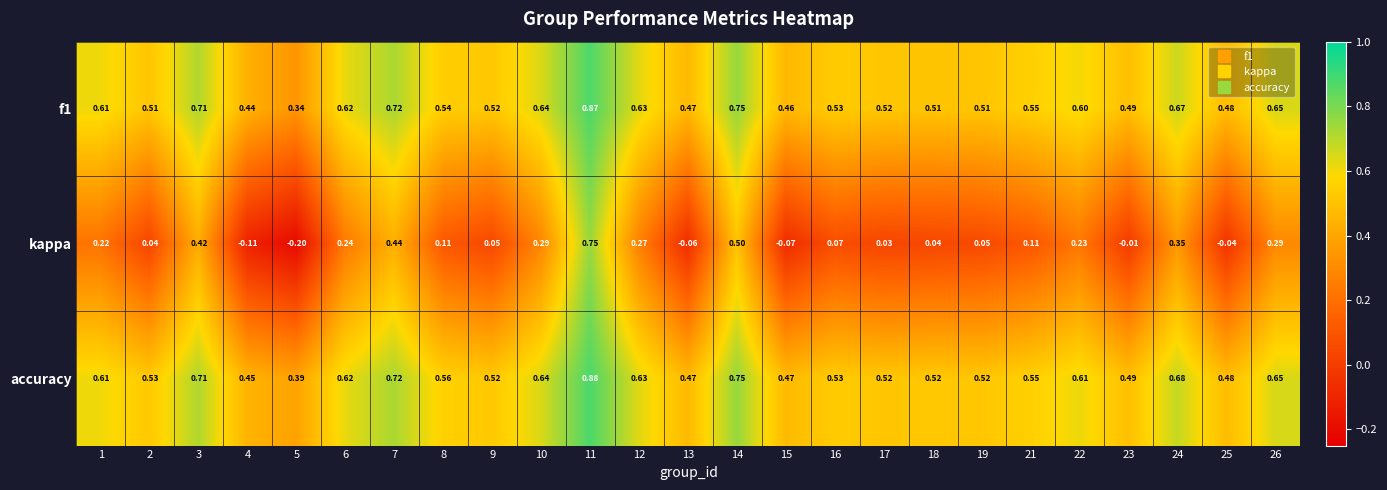

Which series changed the most between 9 and 13?

kappa